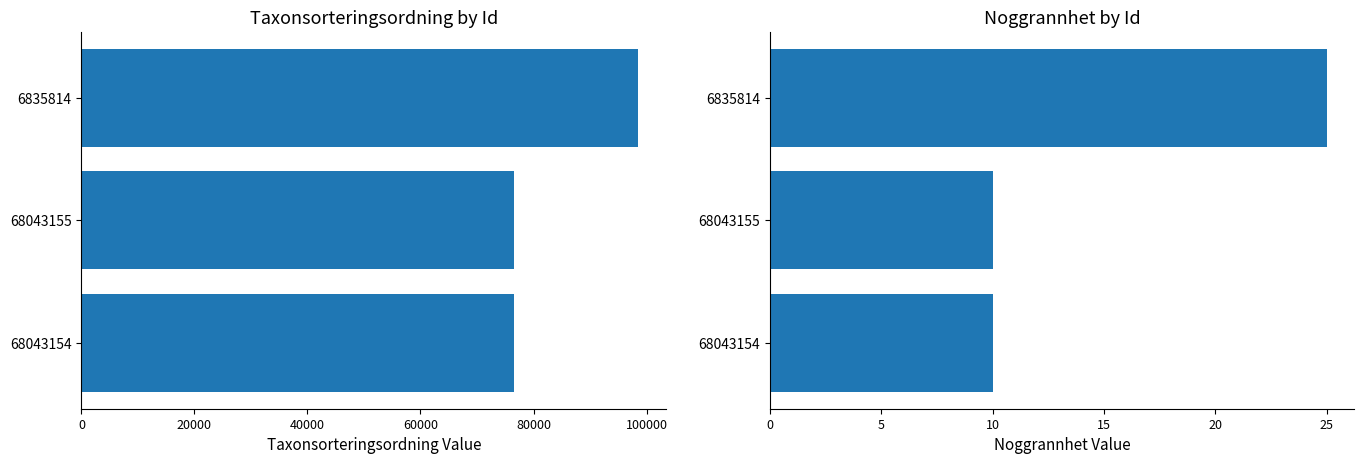

What is the spread (max minus min) of values at 68043154?

76569